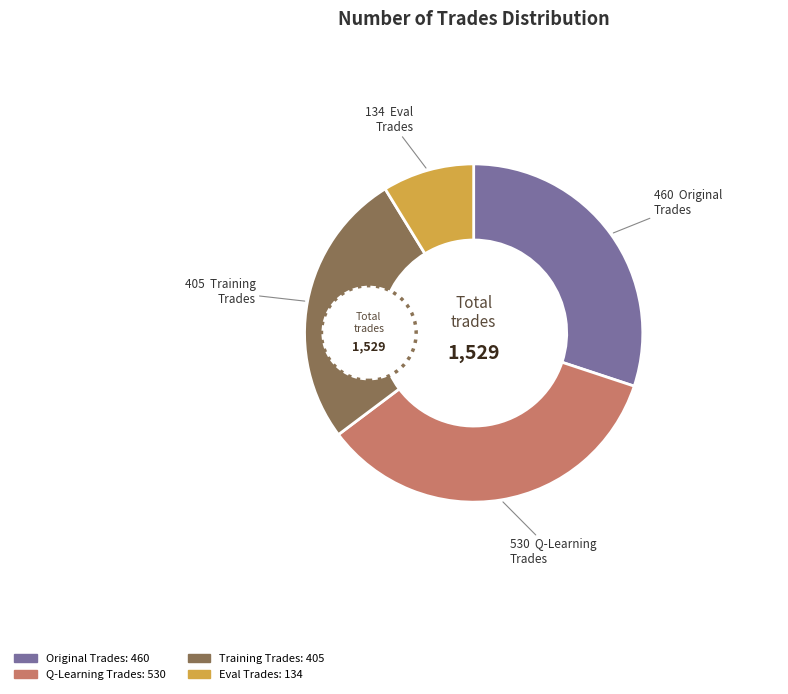

How much of the chart is everything except 460?

69.9%